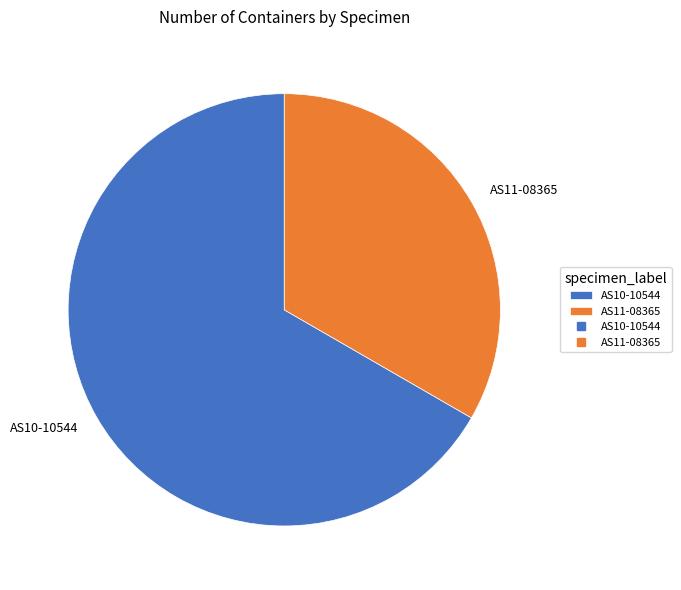

Rank the categories by value from highest to lowest.

AS10-10544, AS11-08365